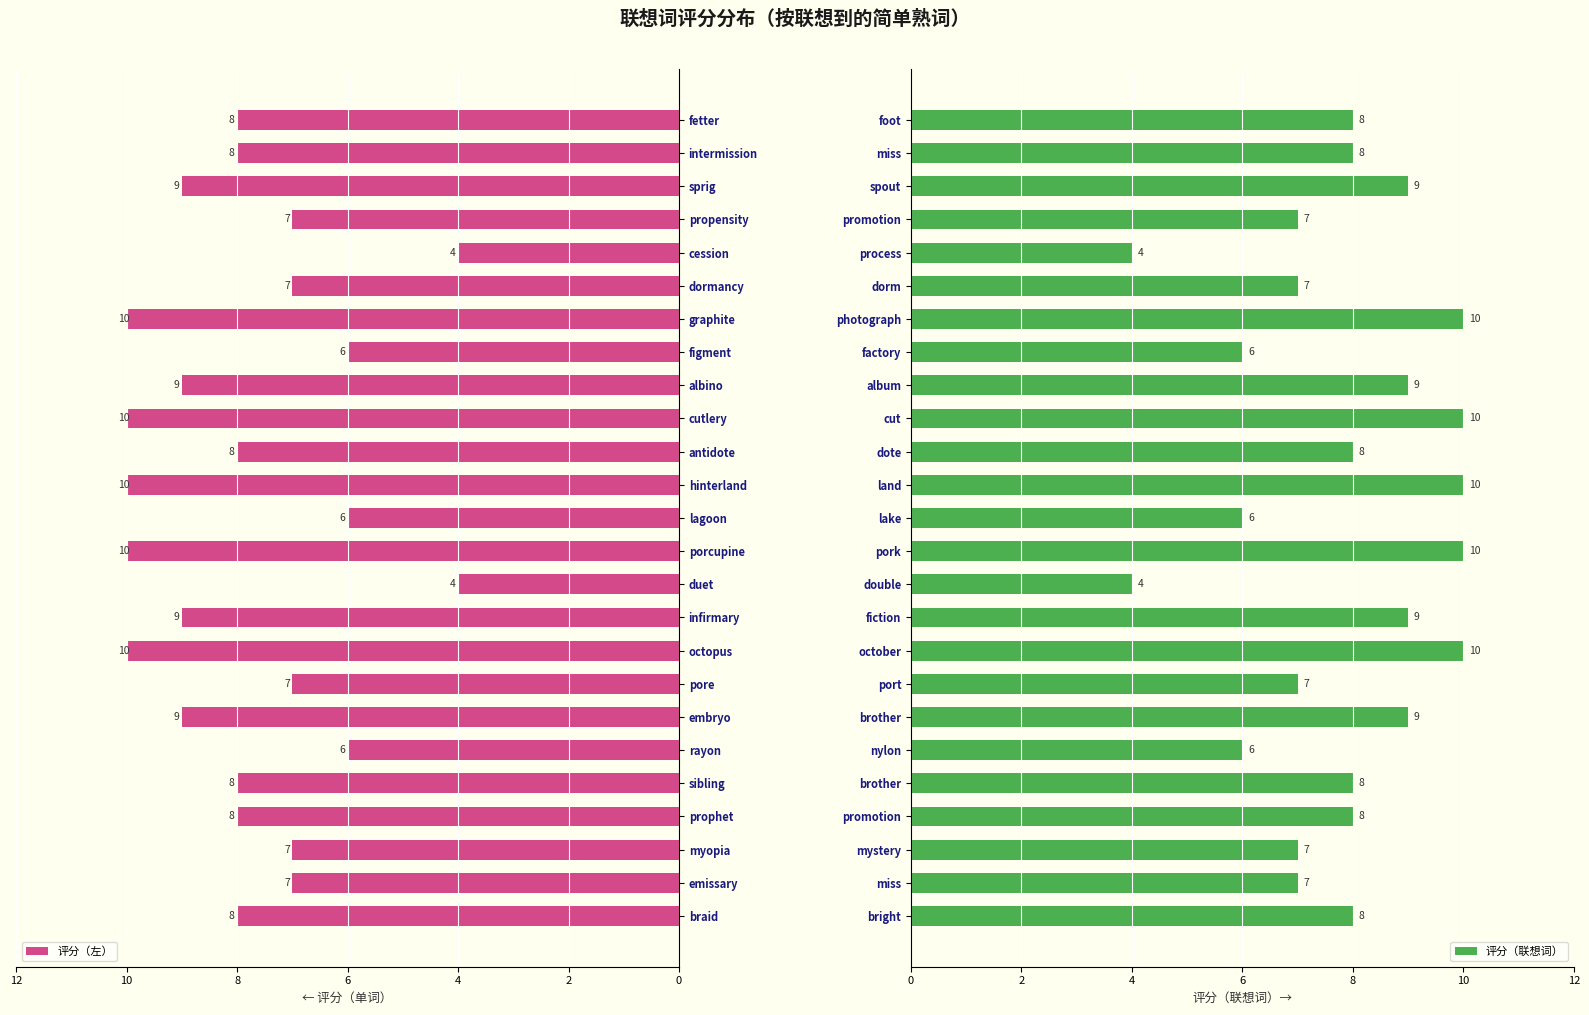

The 评分（左） series shows 13 at albino. True or false?

False